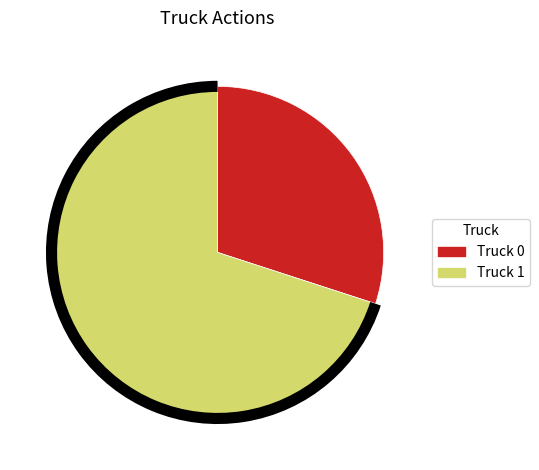

What is the smallest slice in the pie chart?

Truck 0